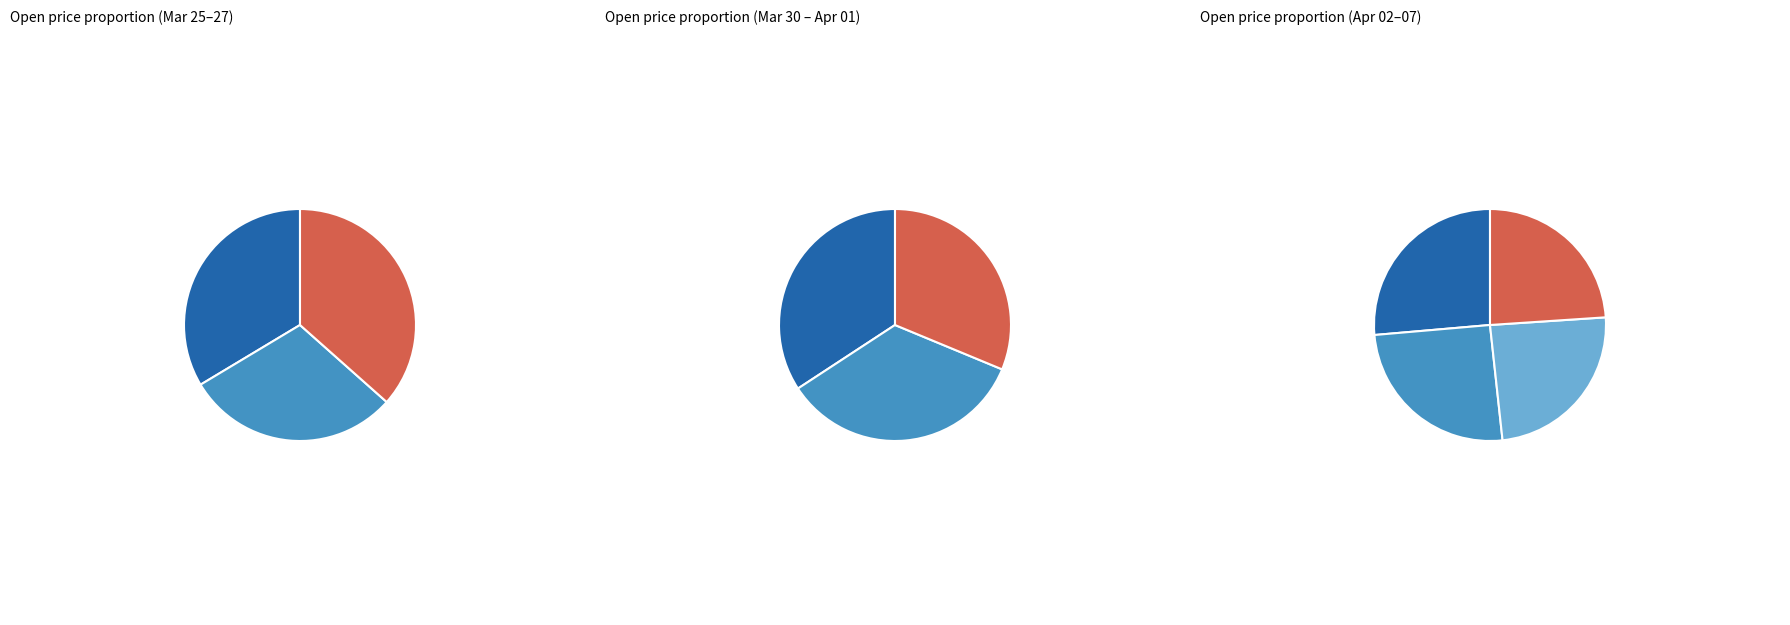

Does 2020-03-25 account for over 50% of the chart?

No